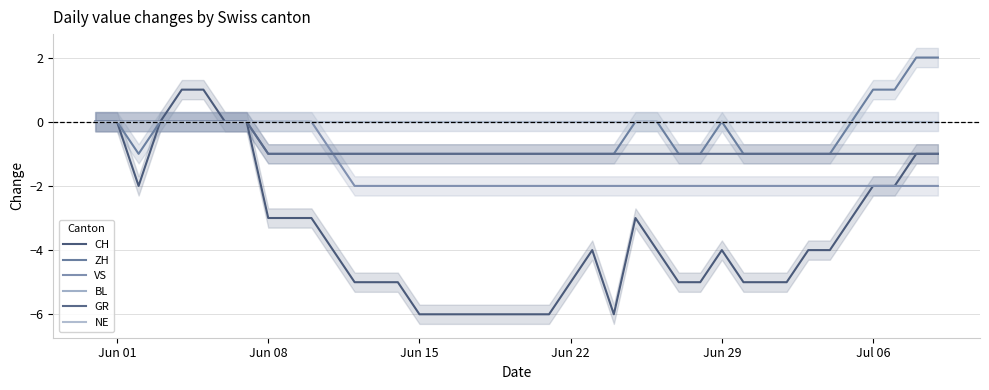

True or false: ZH and CH cross at least once.

False